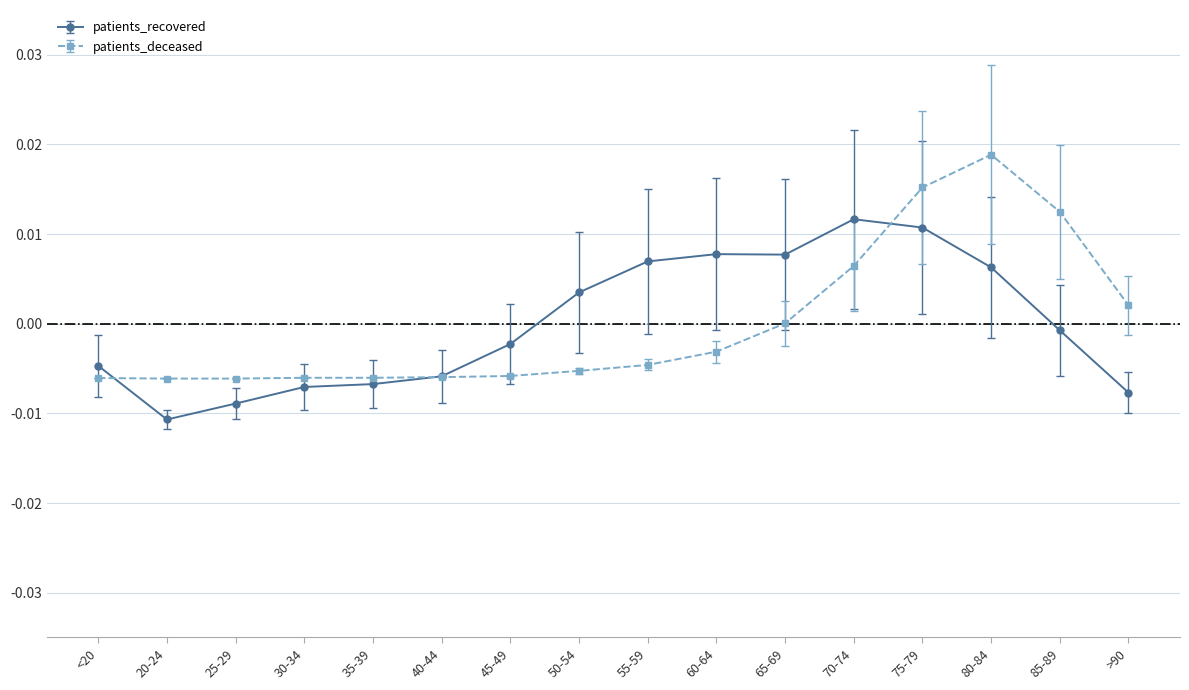

At how many categories does at least one series exceed 0?

9